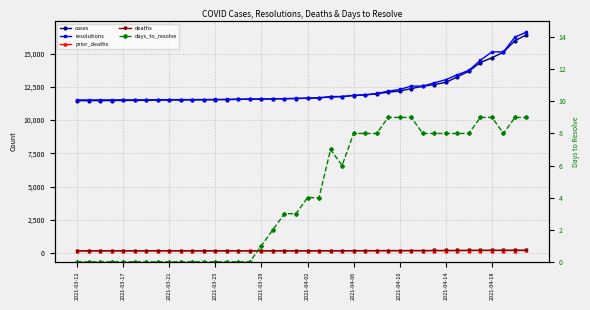

What are all the series names shown in the legend?

cases, resolutions, prior_deaths, deaths, days_to_resolve